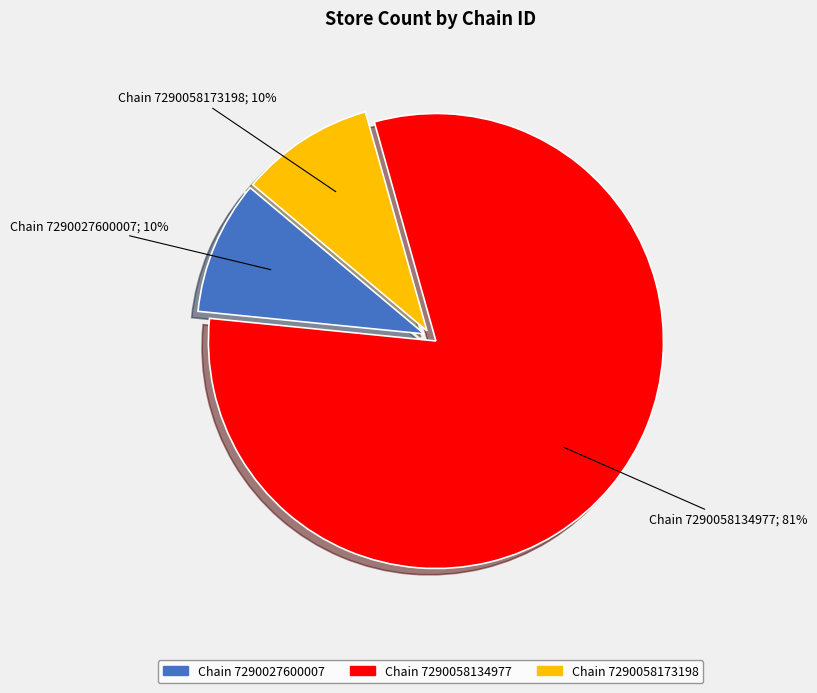

Is there a majority slice in this chart?

Yes